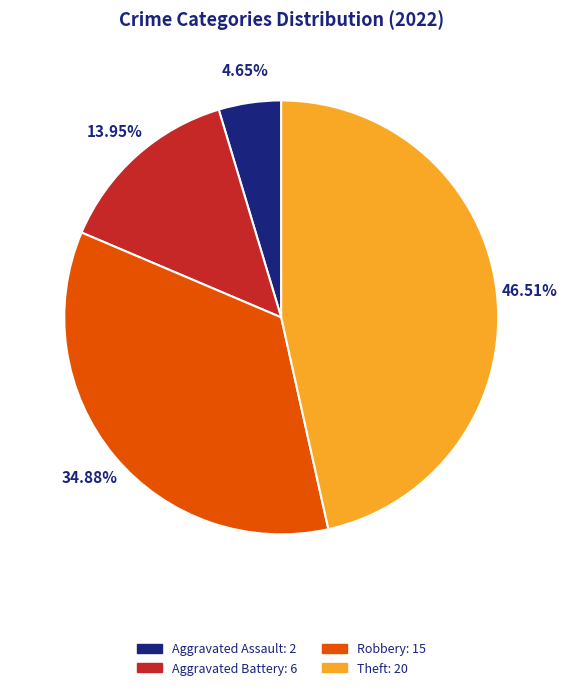

What is the largest slice in the pie chart?

Theft